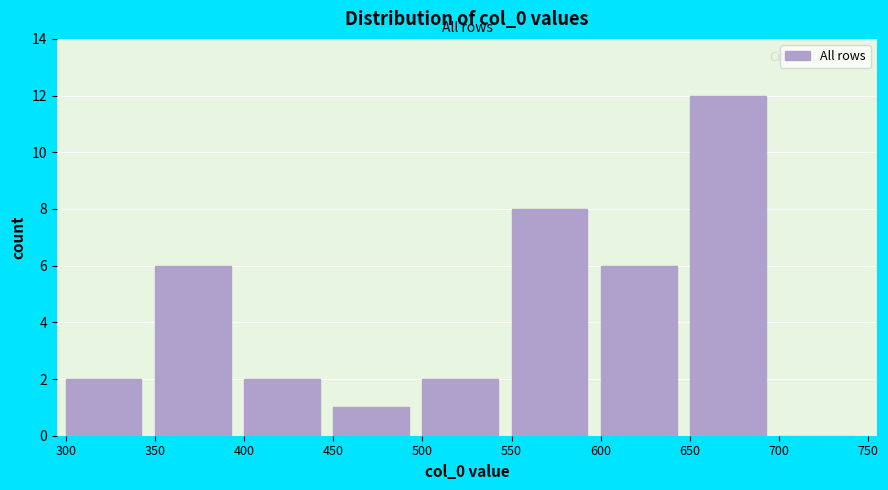

Over which range of the x-axis is the bar tallest?

650 to 700